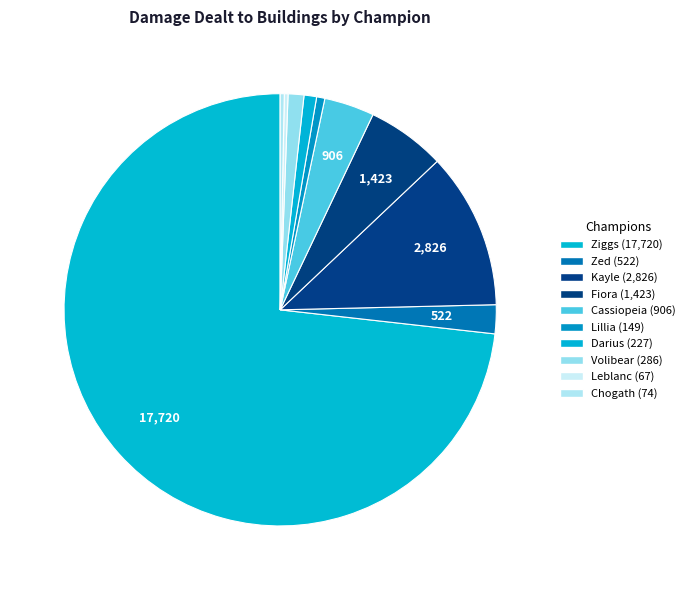

To the nearest percent, what is the difference between the Lillia and Kayle slice percentages?

11%